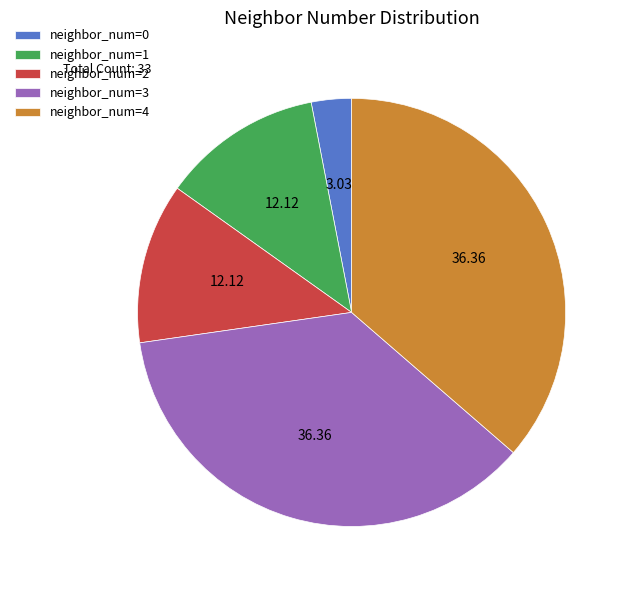

What is the ratio of the value at neighbor_num=3 to the value at neighbor_num=1?

3.0